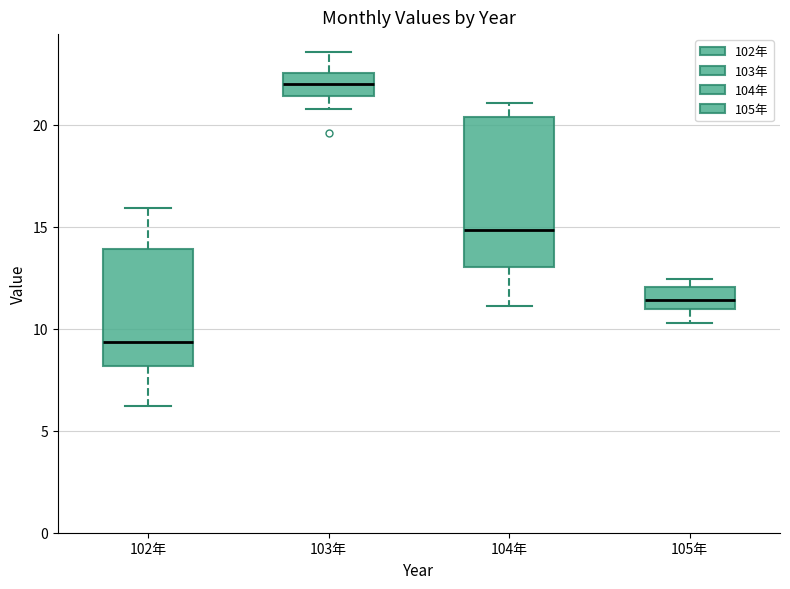

Reading left to right, transcribe this box plot: for each box, give where its median line is, the range the box spans, and where its two whiskers end, as read against the y-axis. The values are not printed on the chart, so give them approximately, as read against the axis.

102年: median 9.5, box 8.0 to 14.0, whiskers 6.0 to 16.0
103年: median 22.0, box 21.5 to 22.5, whiskers 21.0 to 23.5
104年: median 15.0, box 13.0 to 20.5, whiskers 11.0 to 21.0
105年: median 11.5, box 11.0 to 12.0, whiskers 10.5 to 12.5